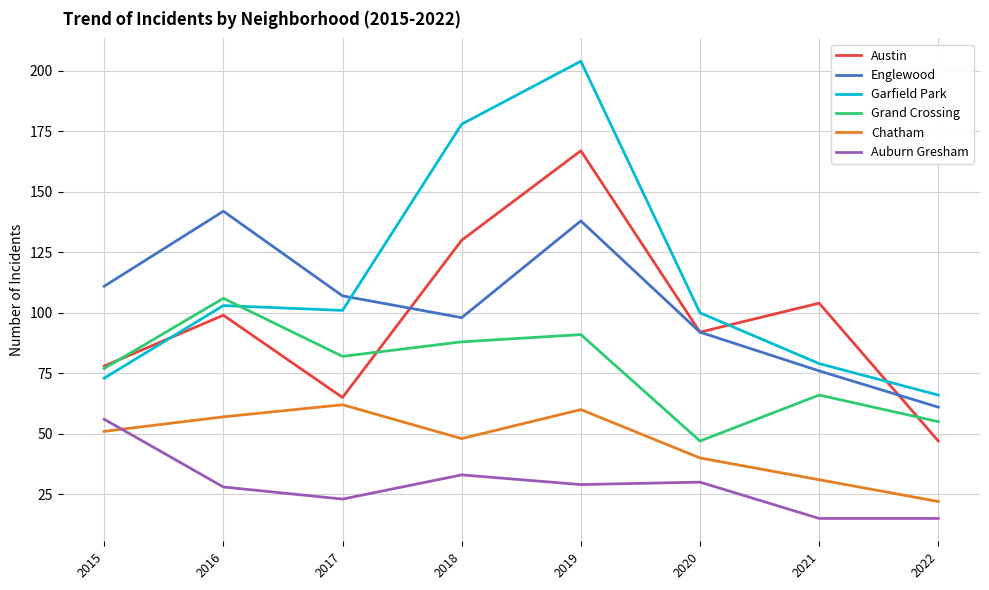

What is the difference between the highest and lowest values at 2020?

70